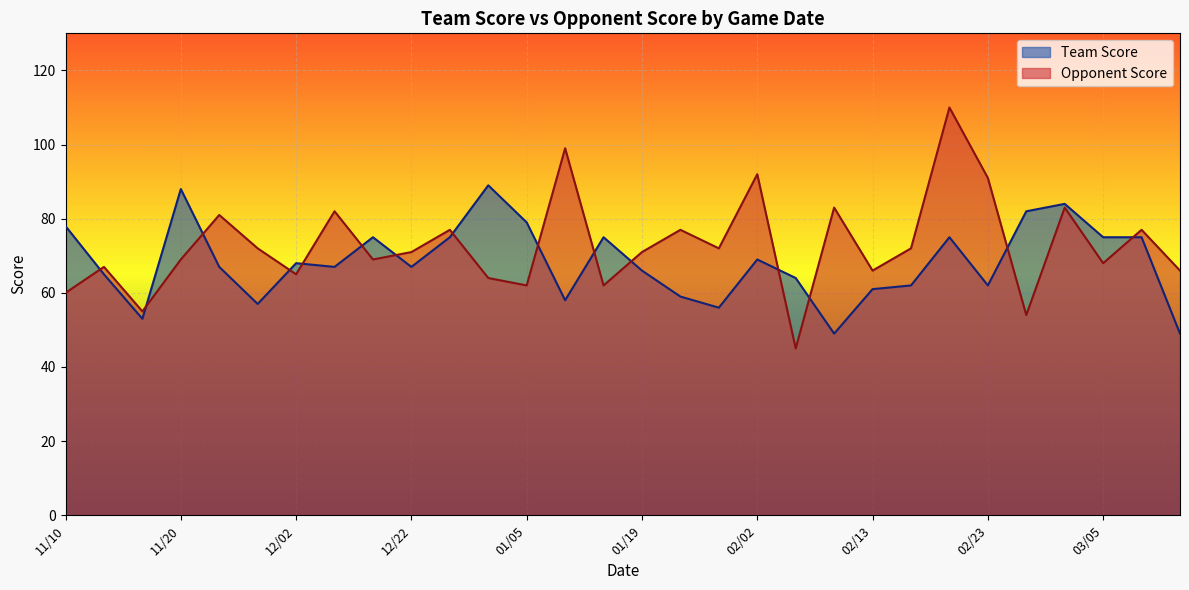

In Team Score, how many points are higher than both neighbors (excluding endpoints)?

8